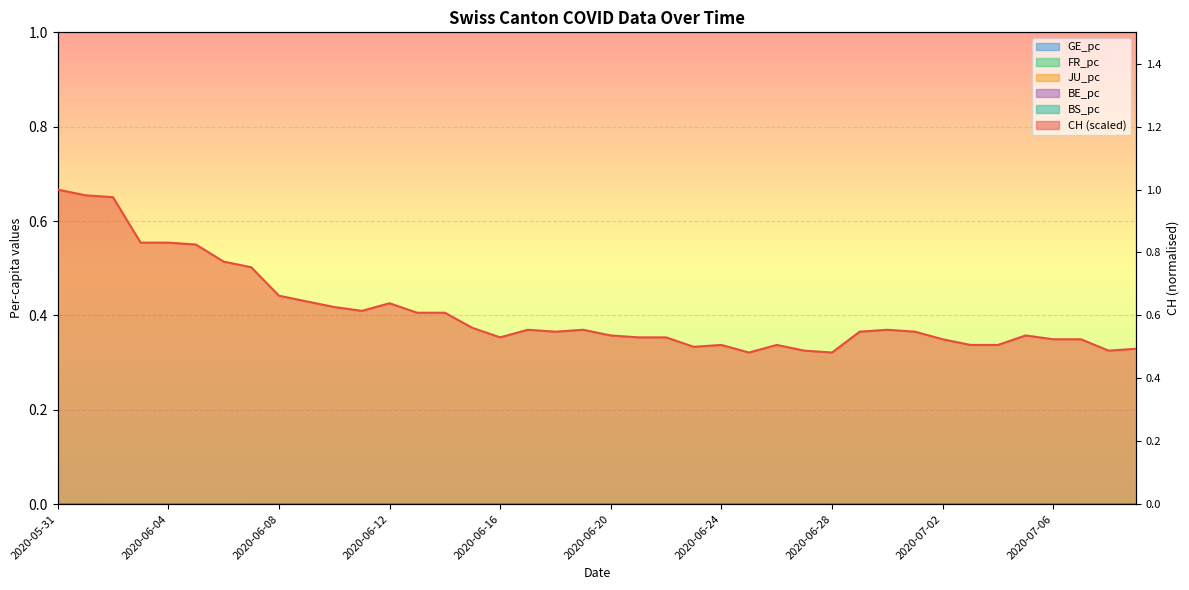

What is the spread (max minus min) of values at 2020-07-08?

0.5